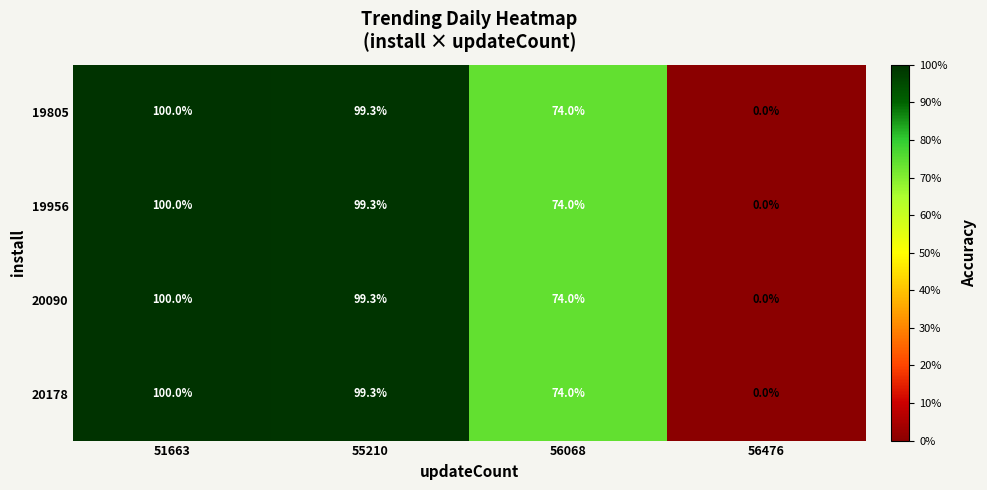

Which label corresponds to the largest value in the chart?

51663